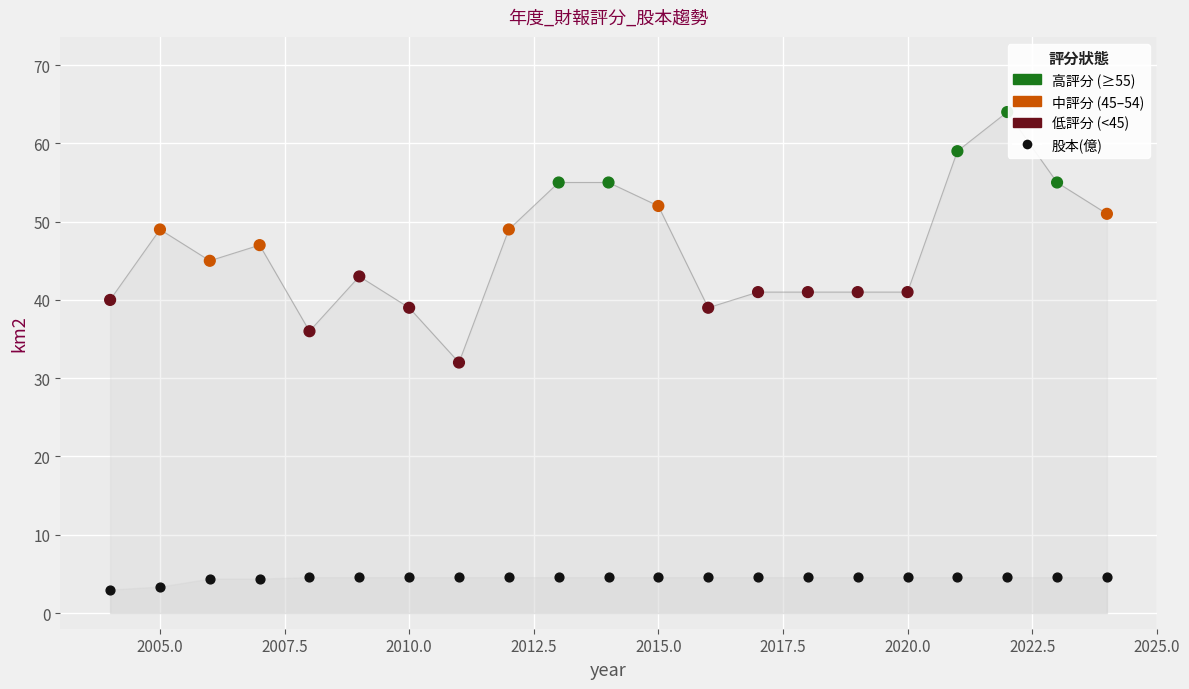

Across all series, what Y value is closest to 33?

32.0